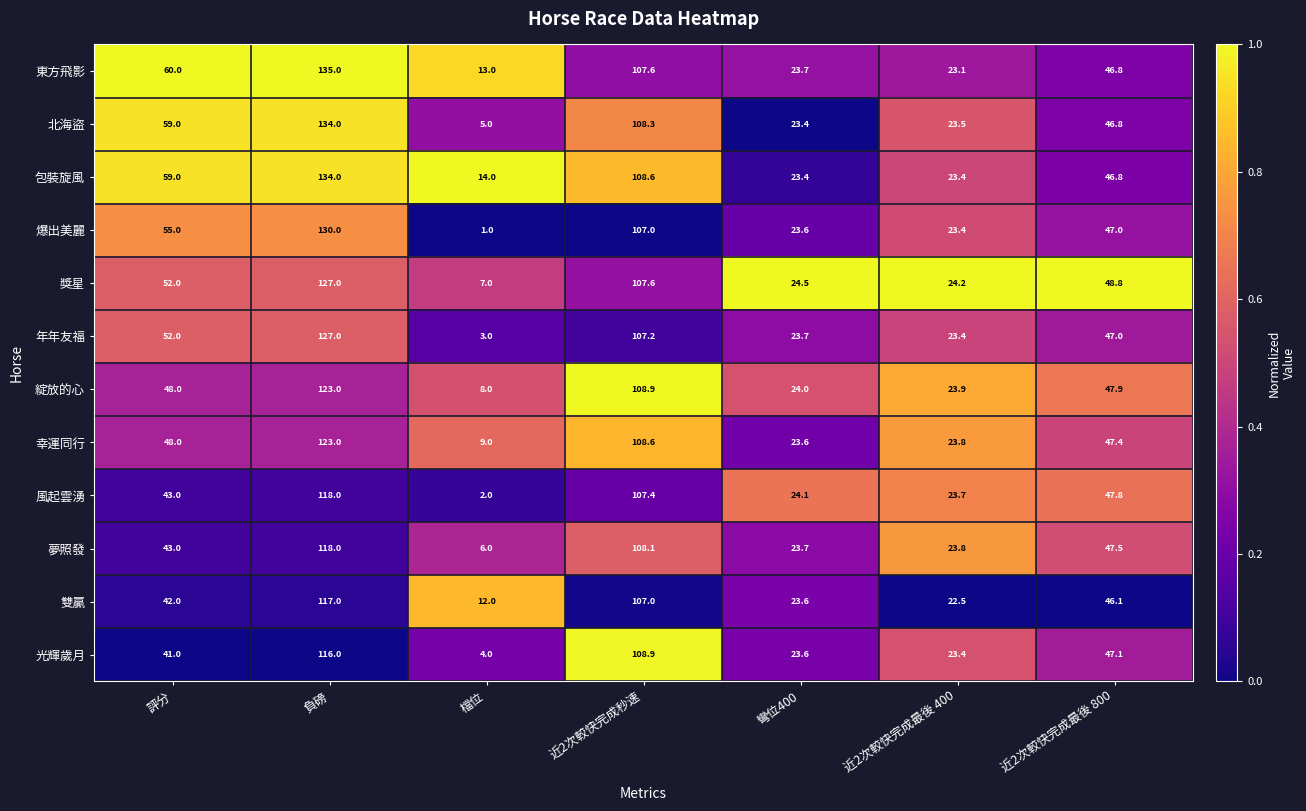

Count the number of categories in the chart.

7